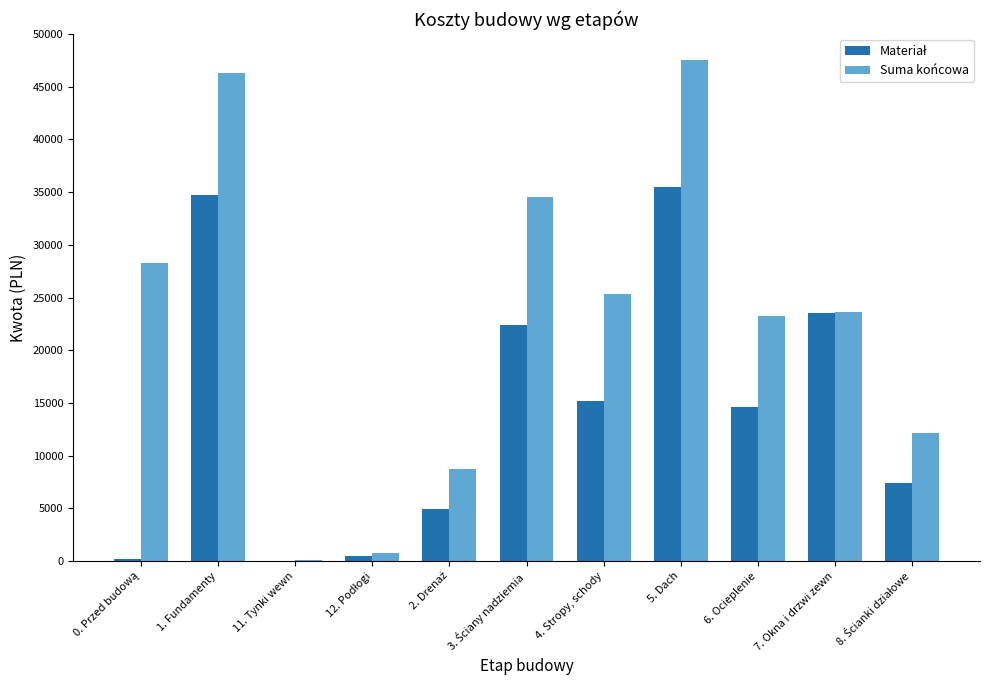

Which series has the largest total across all categories?

Suma końcowa